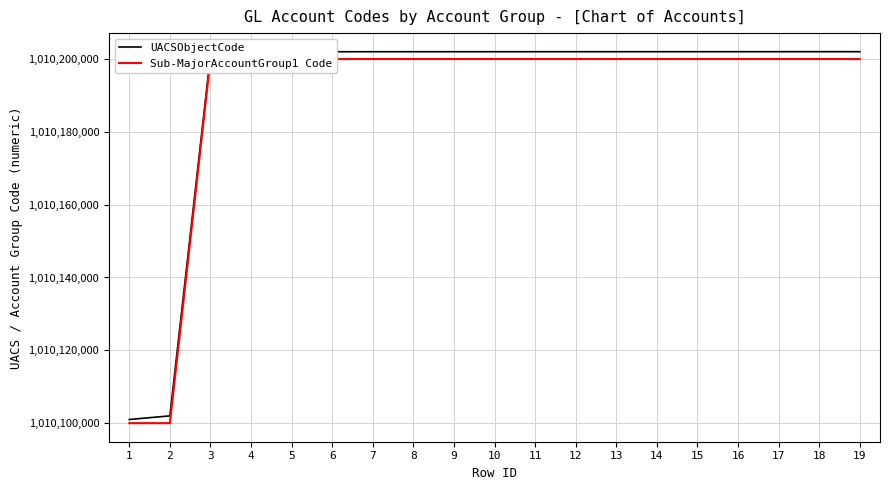

List the series in order of their peak value, highest first.

UACSObjectCode, Sub-MajorAccountGroup1 Code